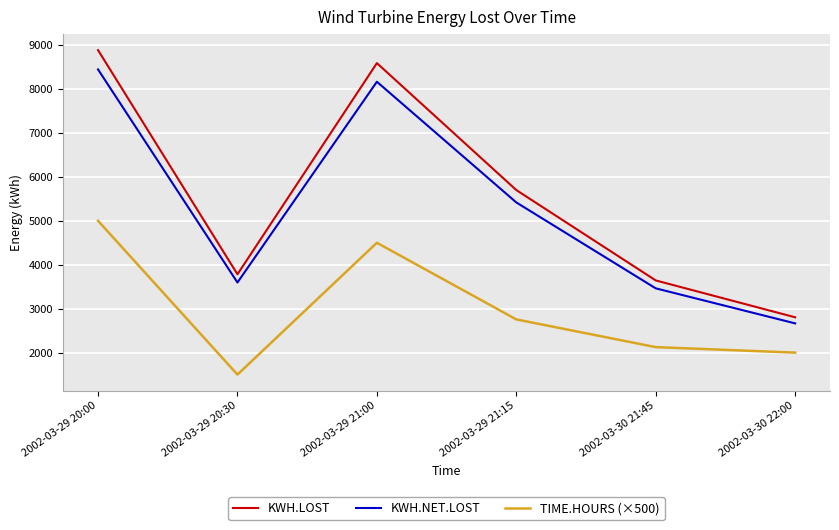

Is it true that KWH.LOST equals 3642.8 at 2002-03-30 21:45?

True